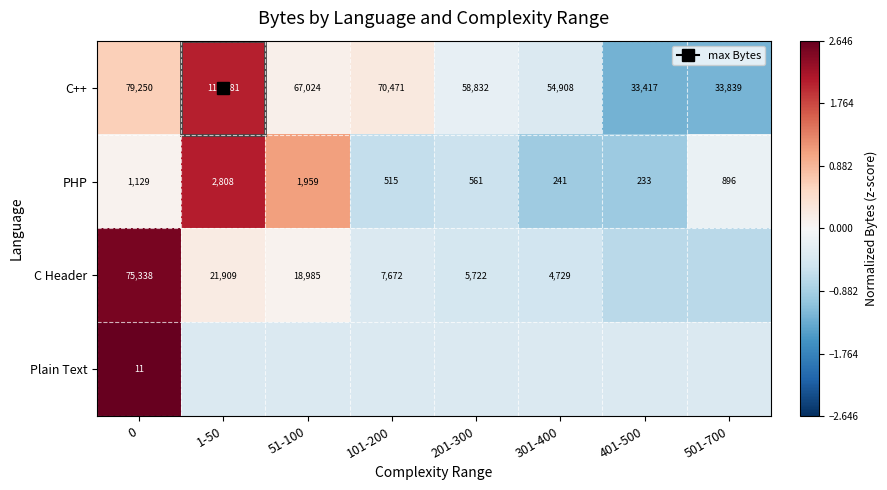

At how many categories does at least one series exceed 2?

2